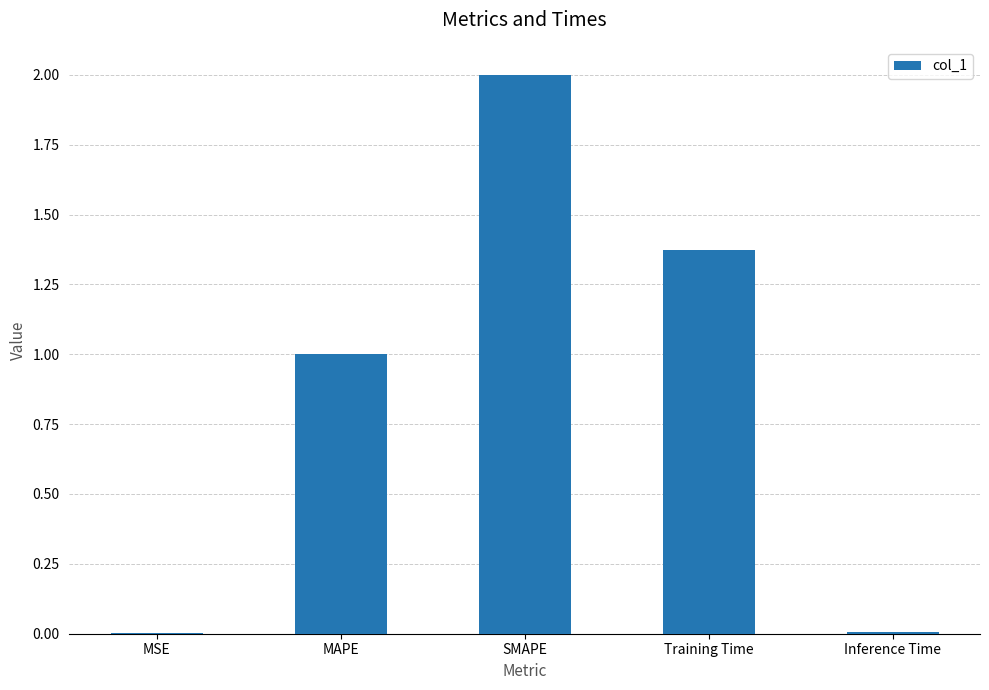

What is the sum of all values?

4.4